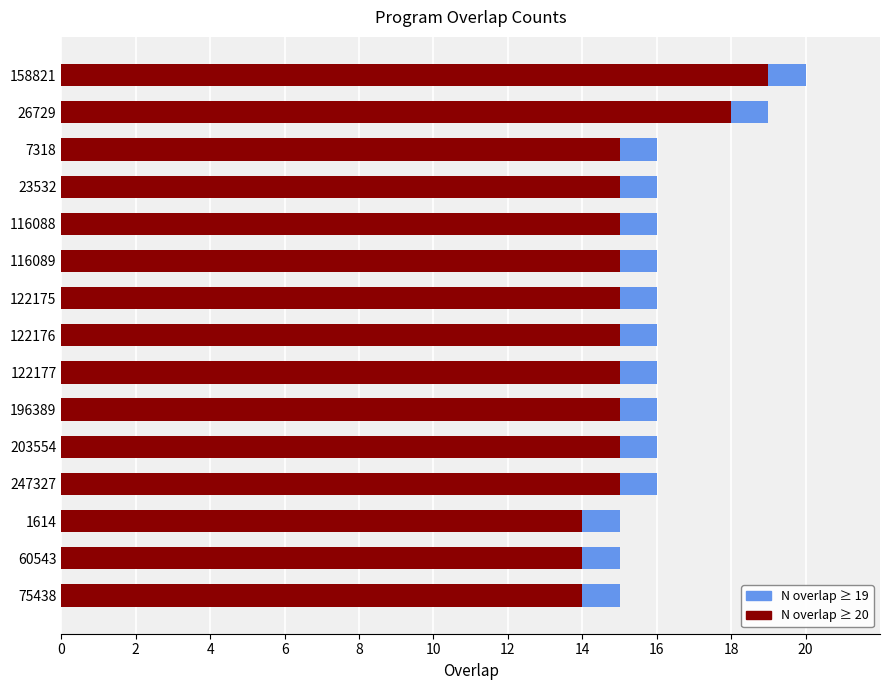

How many groups of bars are there?

15